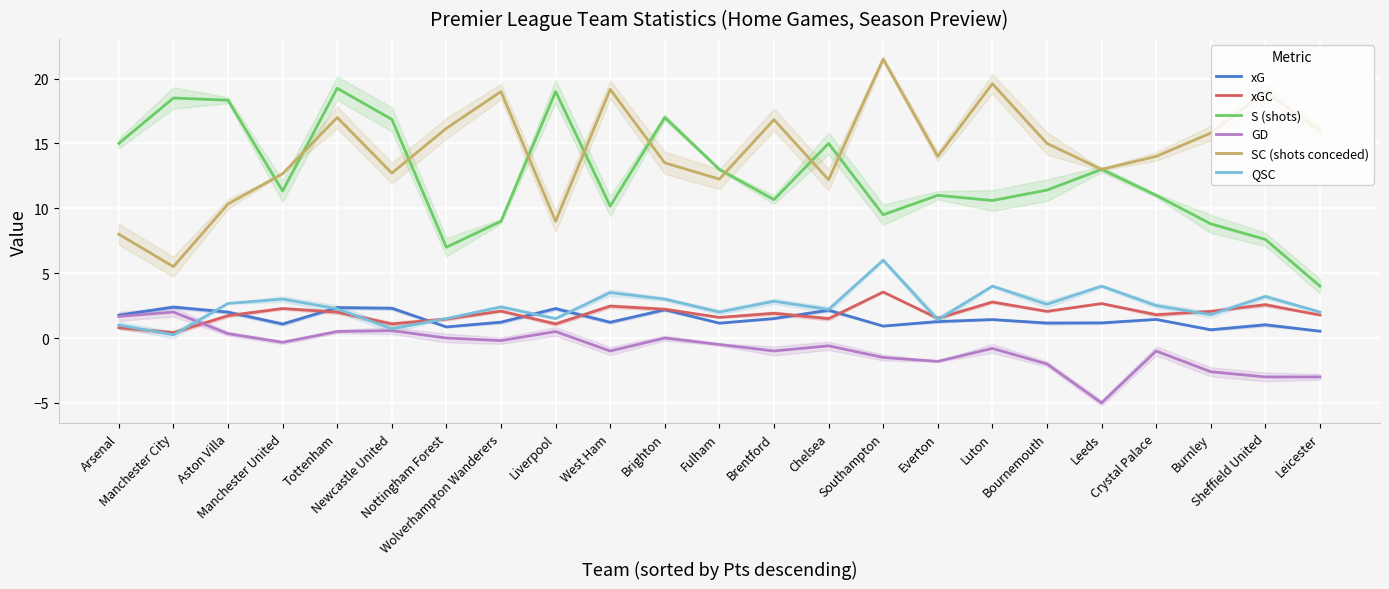

What value does the S (shots) series have at Crystal Palace?

11.0